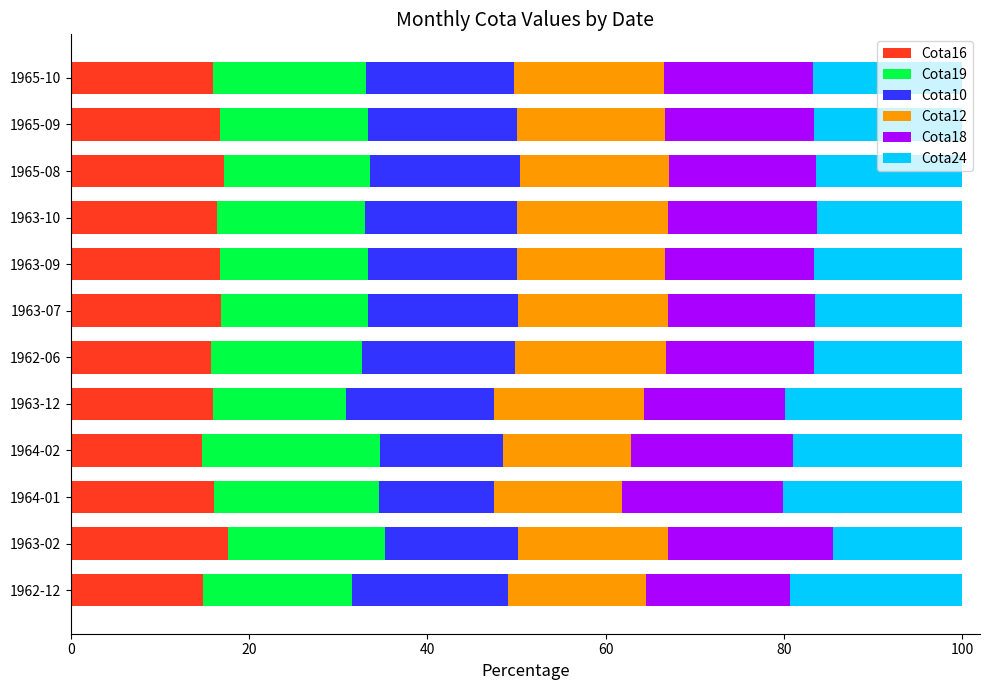

What is the lowest value of the Cota16 series?

14.7